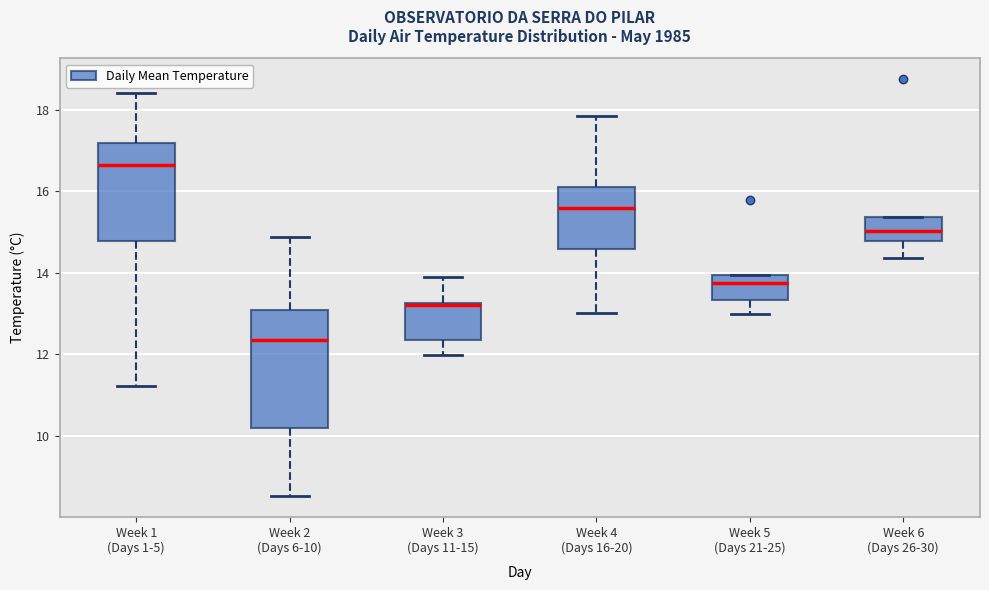

Comparing the boxes themselves (not the whiskers), which one is the tallest?

Week 2 (Days 6-10)